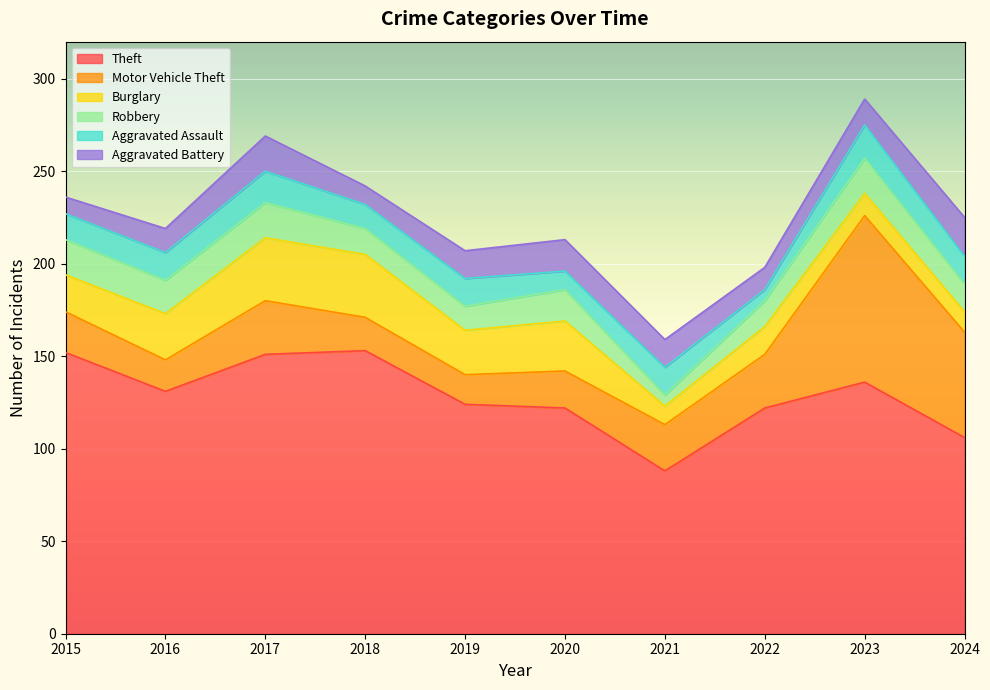

At which category does Robbery reach its first local peak?

2017